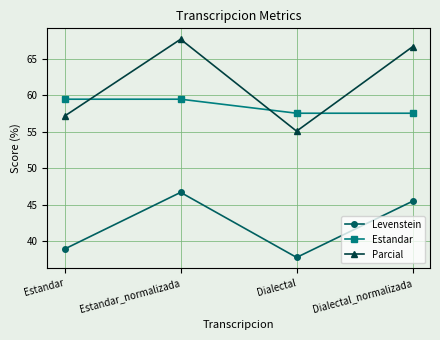

Reading left to right, transcribe all the data shown in this chart.

Levenstein: 38.9	46.7	37.7	45.5
Estandar: 59.5	59.5	57.5	57.5
Parcial: 57.1	67.7	55.1	66.7